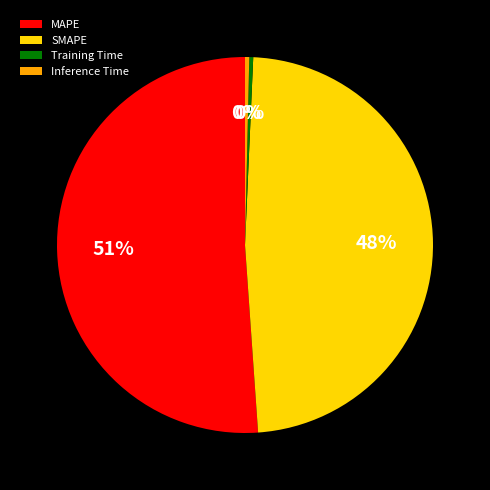

The SMAPE slice represents 34% of the pie. True or false?

False